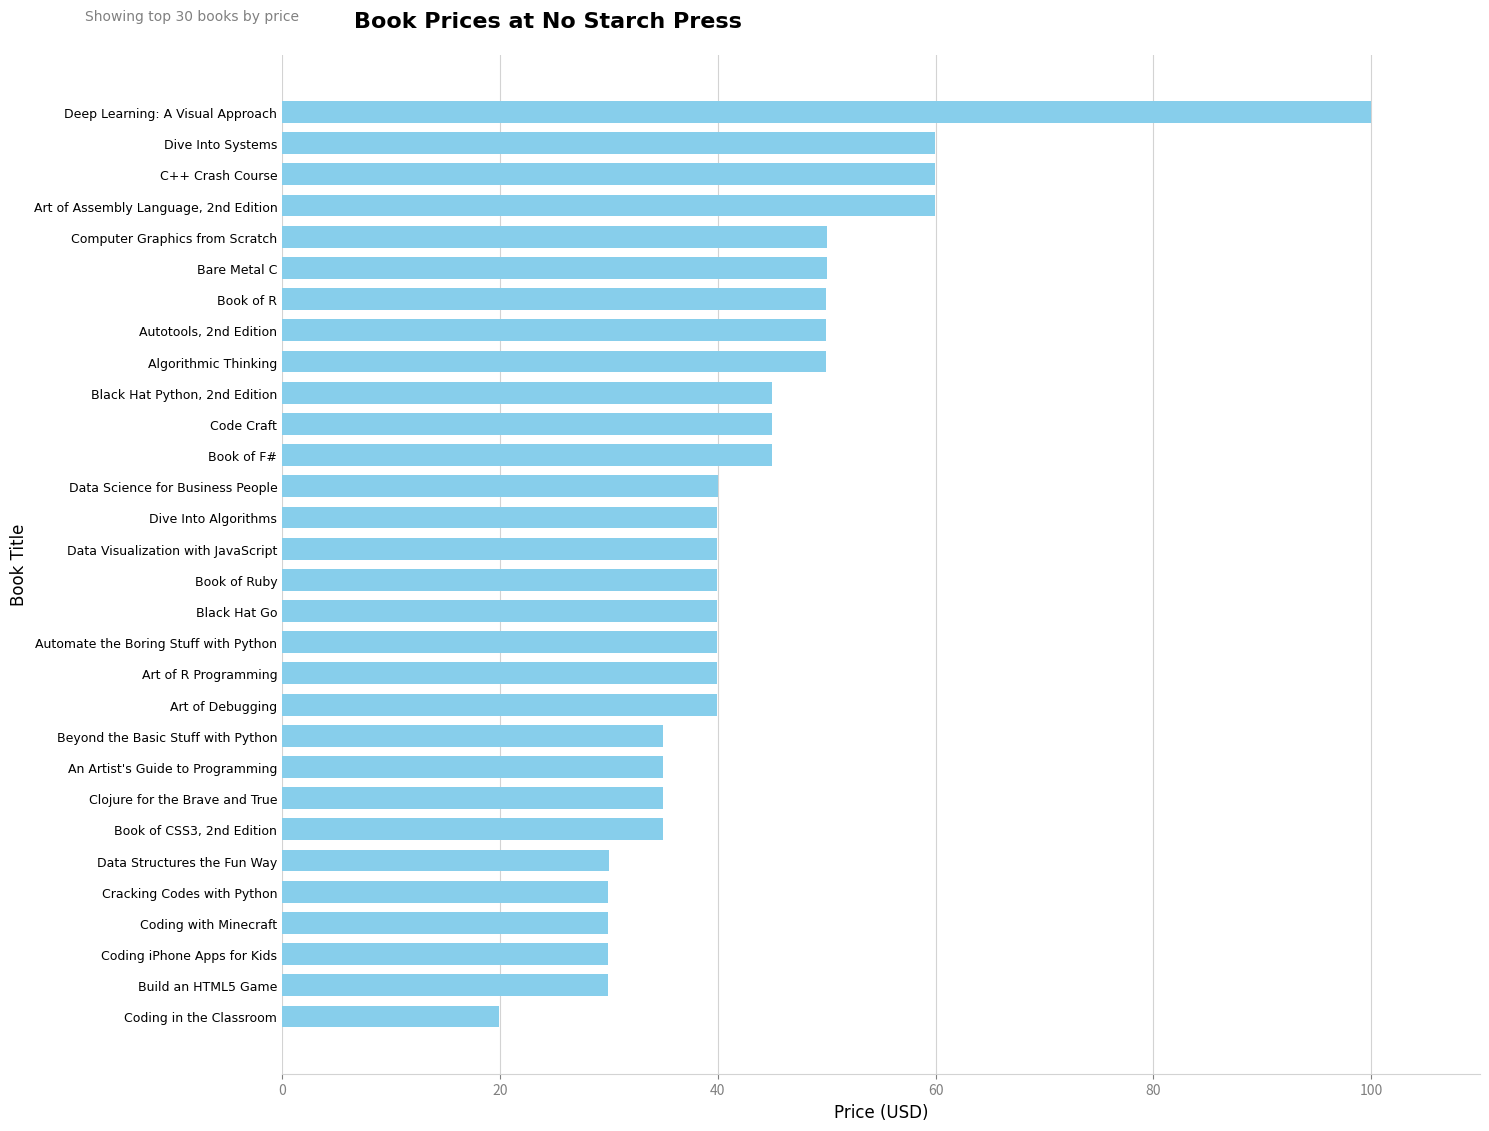

What is the ratio of the value at Clojure for the Brave and True to the value at Data Science for Business People?

0.9